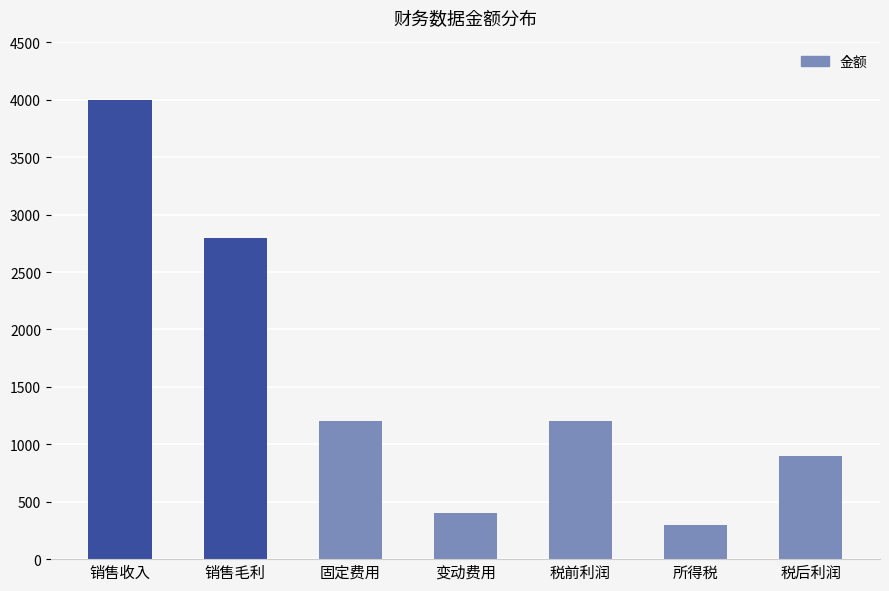

What is the change in value from 税前利润 to 税后利润?

-300